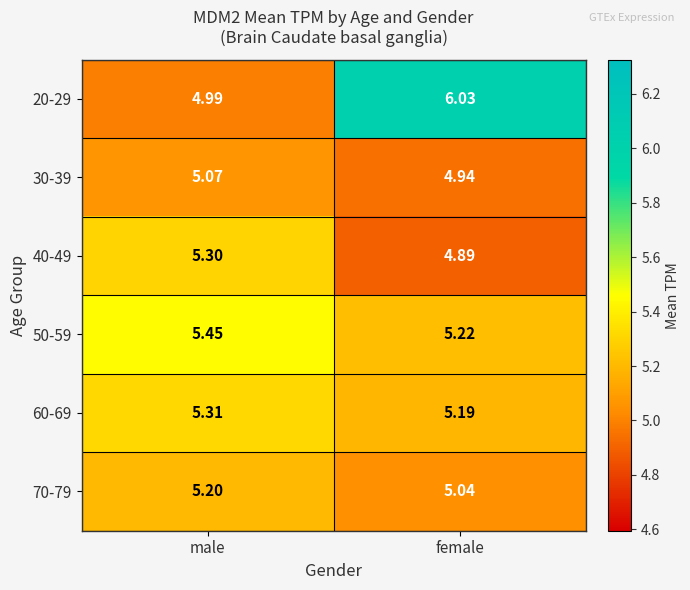

Which series has the widest spread of values?

20-29